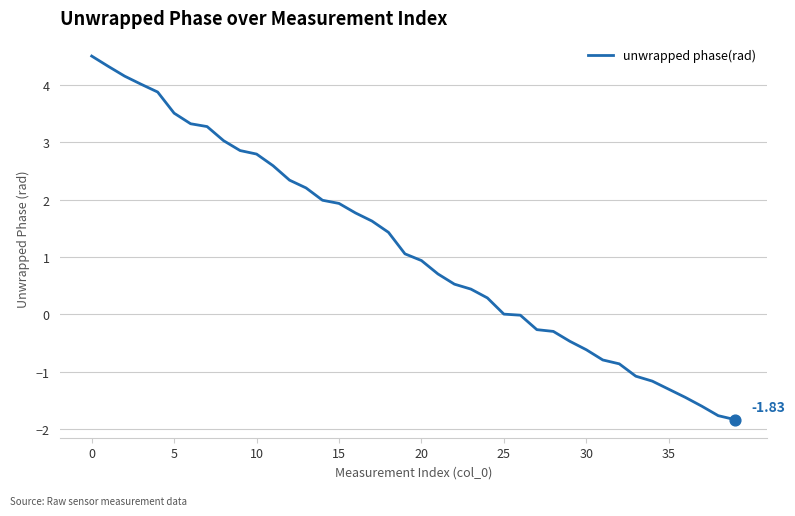

What is the difference between the maximum and minimum values?

6.3